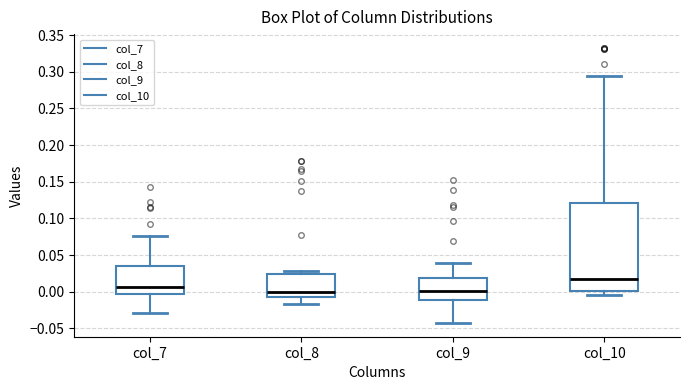

Reading left to right, transcribe this box plot: for each box, give where its median line is, the range the box spans, and where its two whiskers end, as read against the y-axis. The values are not printed on the chart, so give them approximately, as read against the axis.

col_7: median 0.005, box -0.005 to 0.035, whiskers -0.030 to 0.075
col_8: median 0.000, box -0.005 to 0.025, whiskers -0.015 to 0.030
col_9: median 0.000, box -0.010 to 0.020, whiskers -0.045 to 0.040
col_10: median 0.015, box 0.000 to 0.120, whiskers -0.005 to 0.295